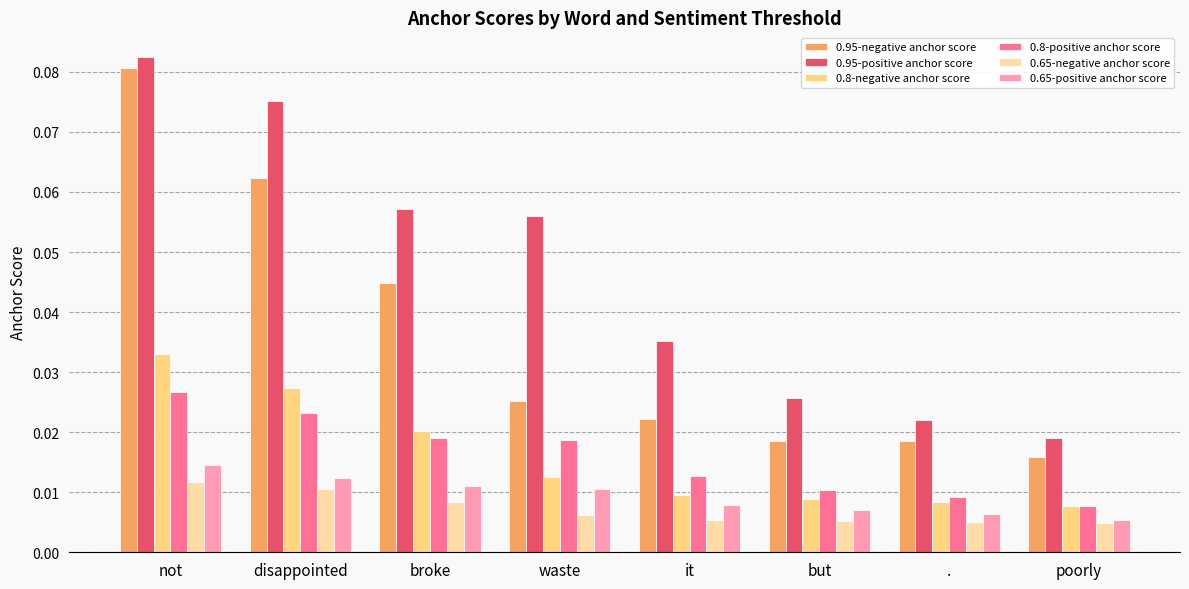

List the series in order of their peak value, lowest first.

0.65-negative anchor score, 0.65-positive anchor score, 0.8-positive anchor score, 0.8-negative anchor score, 0.95-negative anchor score, 0.95-positive anchor score